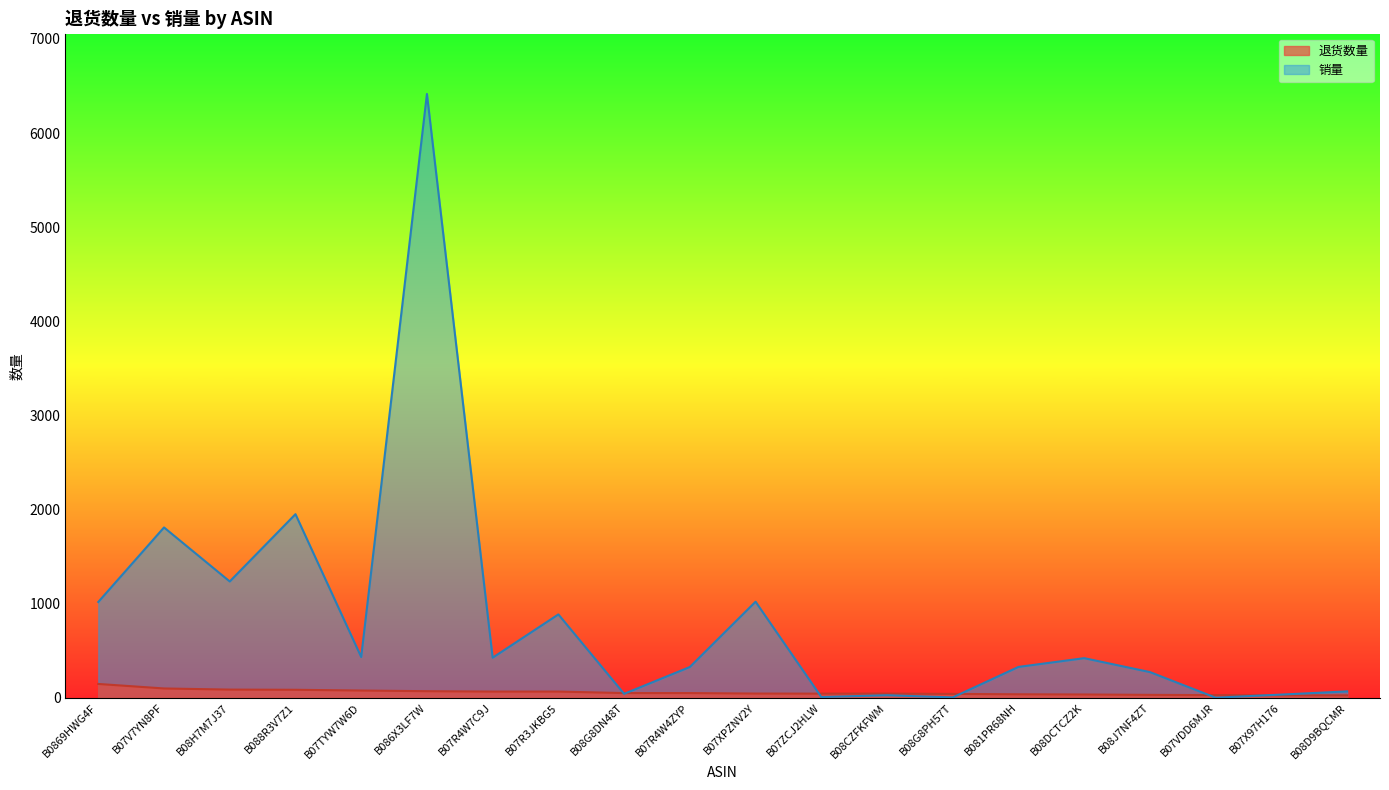

How many values in the 销量 series exceed 420?

9